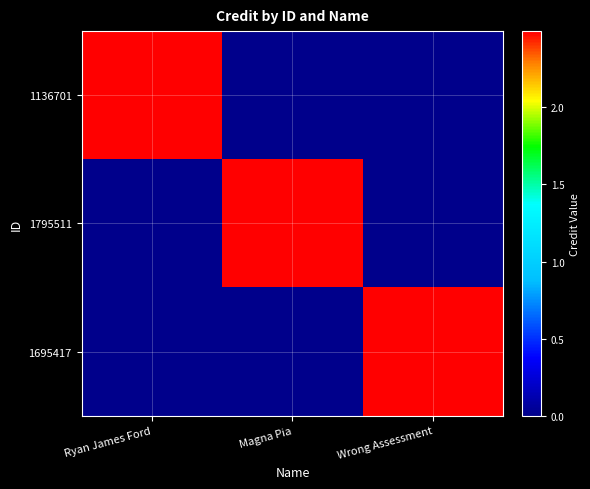

At Wrong Assessment, list the series in order from largest to smallest.

1695417, 1136701, 1795511